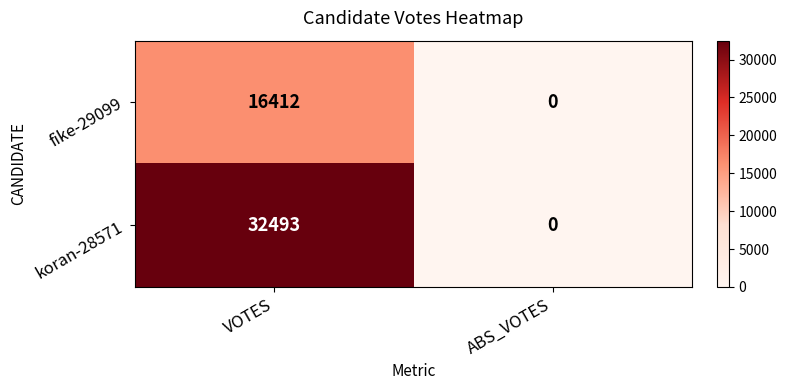

How many distinct data groups are displayed?

2